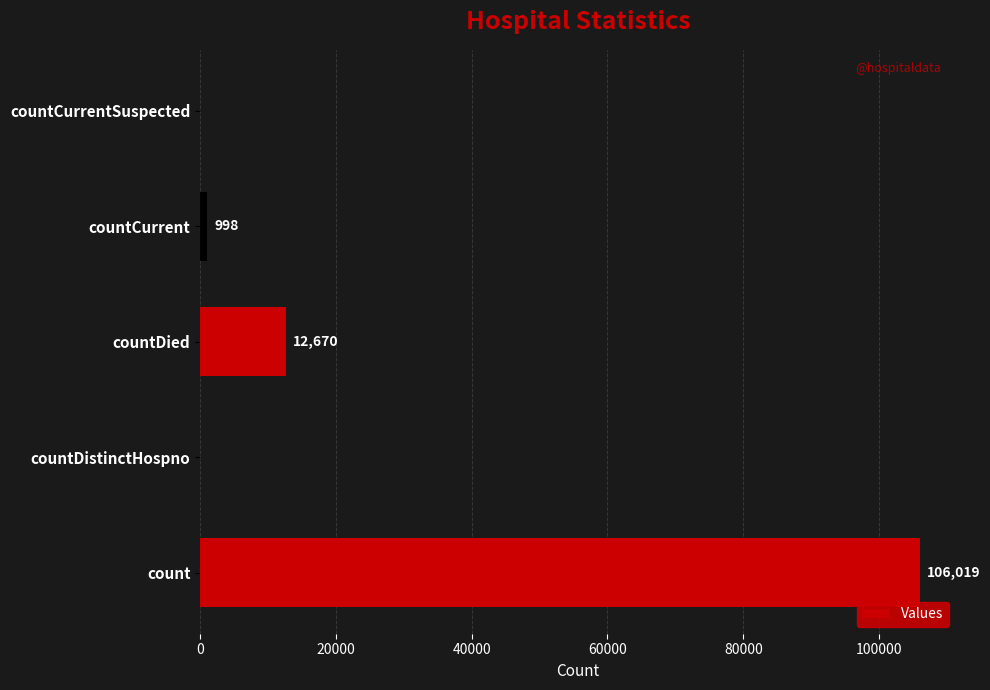

How many categories are shown in the chart?

5